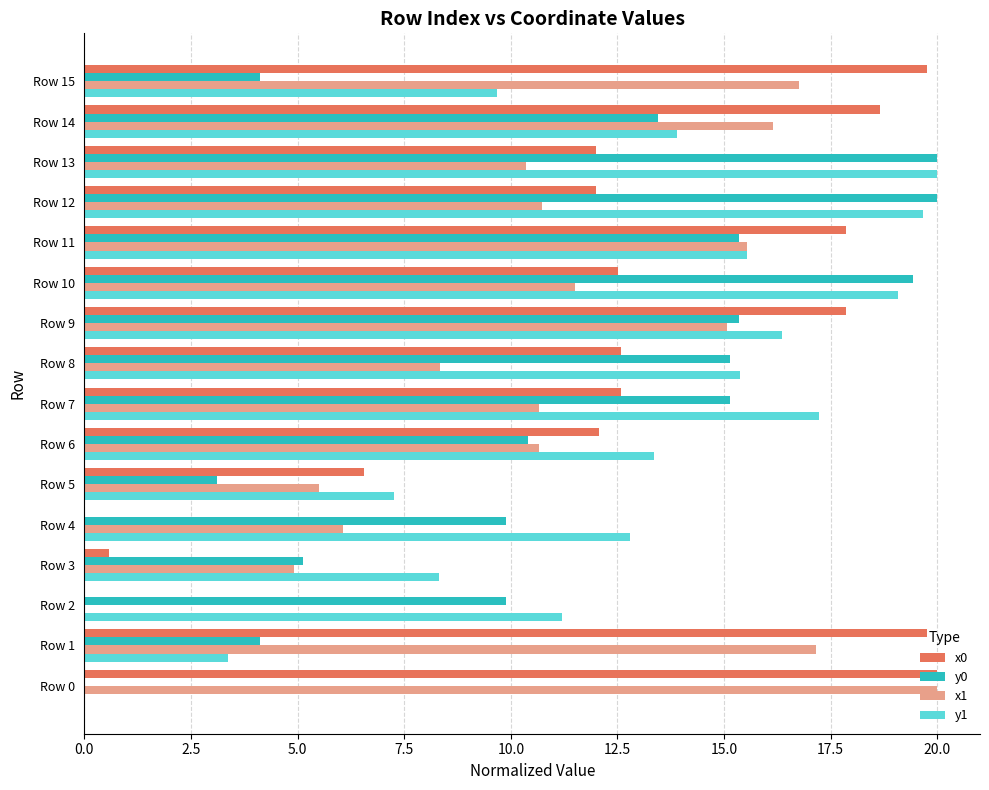

The x0 series shows 12.5 at Row 10. True or false?

True